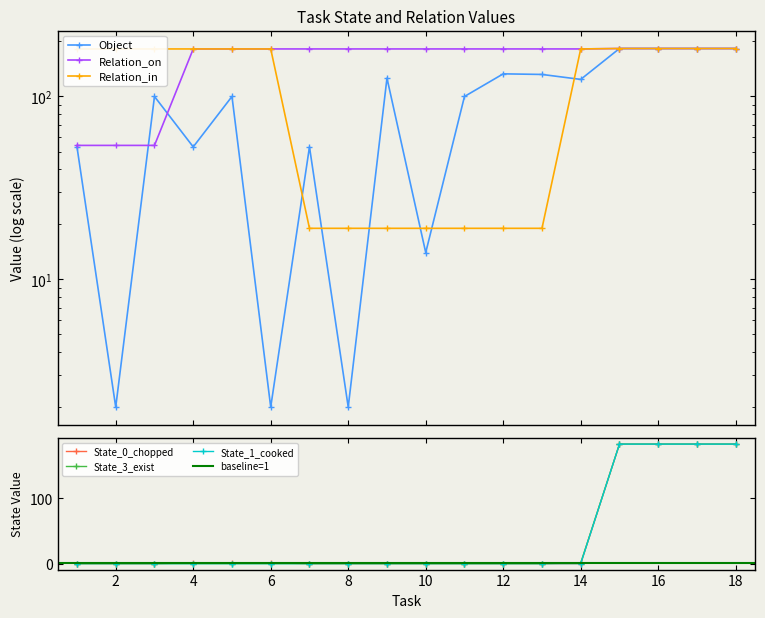

At how many categories does at least one series exceed 9?

18